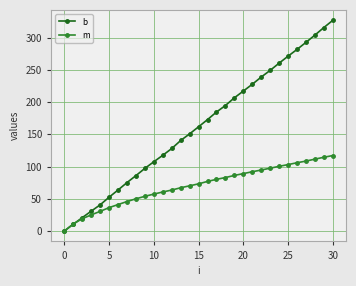

Which series has the largest total across all categories?

b